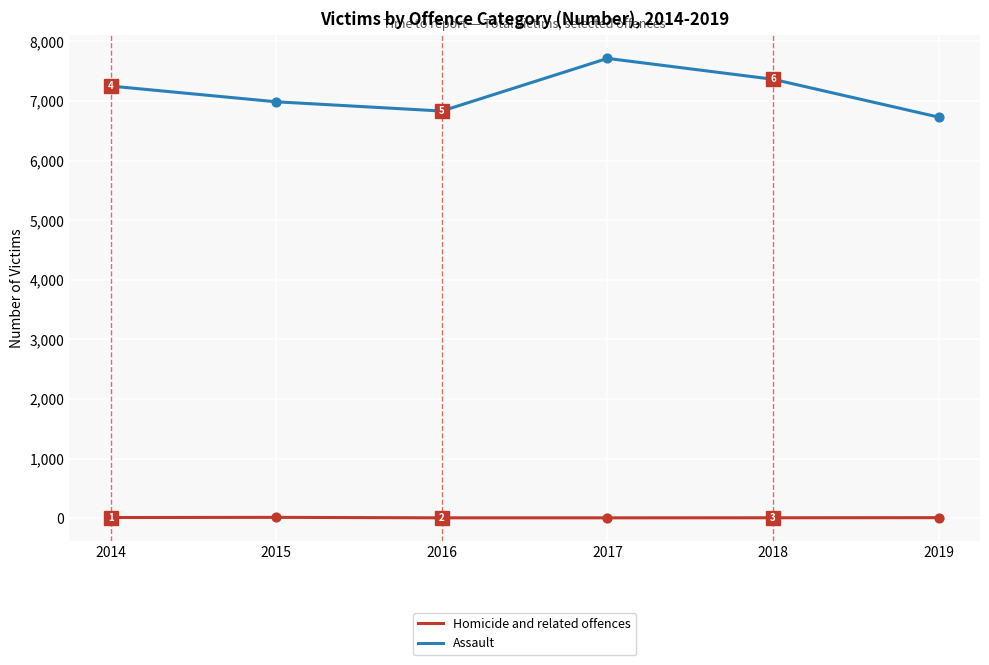

At how many categories does at least one series exceed 4918?

6